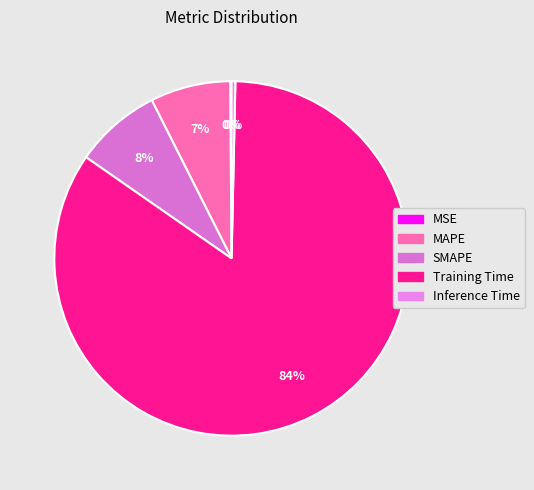

To the nearest percent, what portion does Training Time represent?

84%